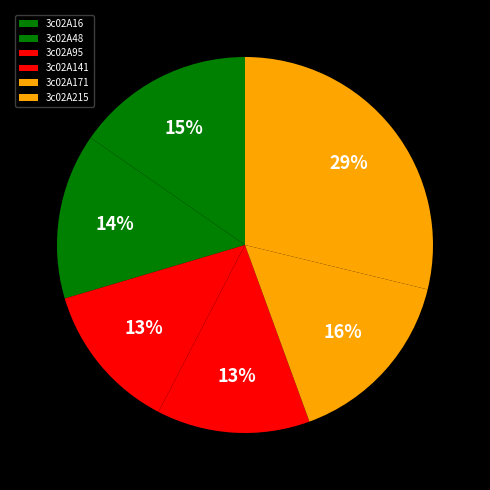

Combined, do 3c02A95 and 3c02A141 account for over 50%?

No